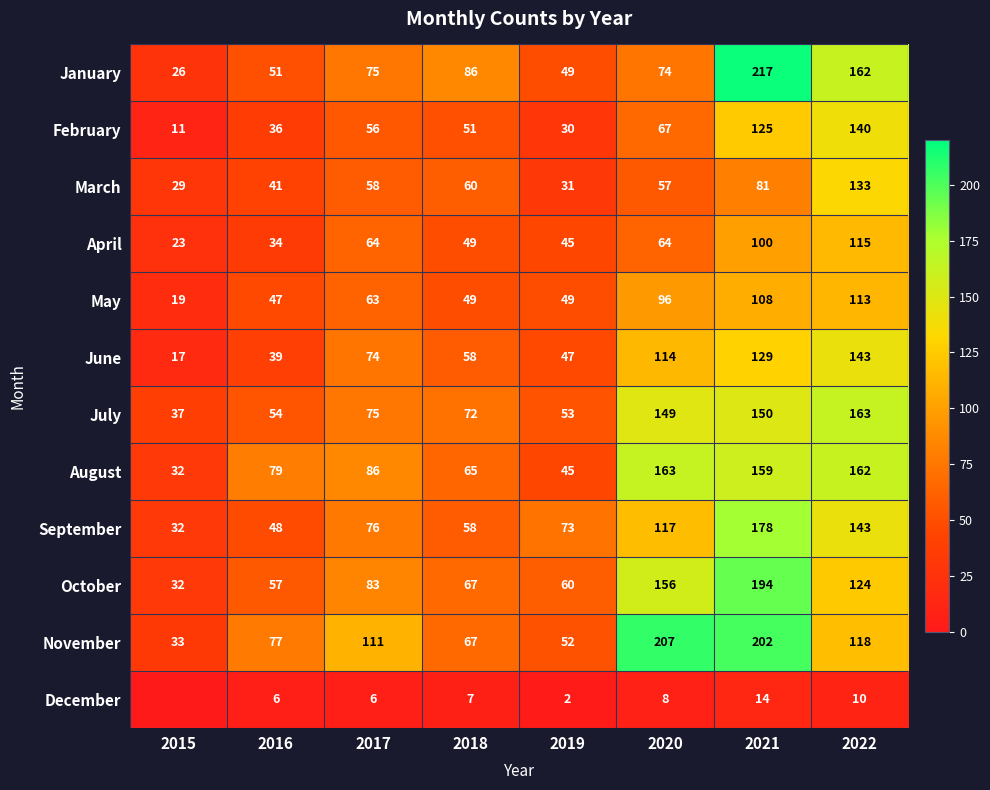

What is the difference between the September values at 2022 and 2020?

26